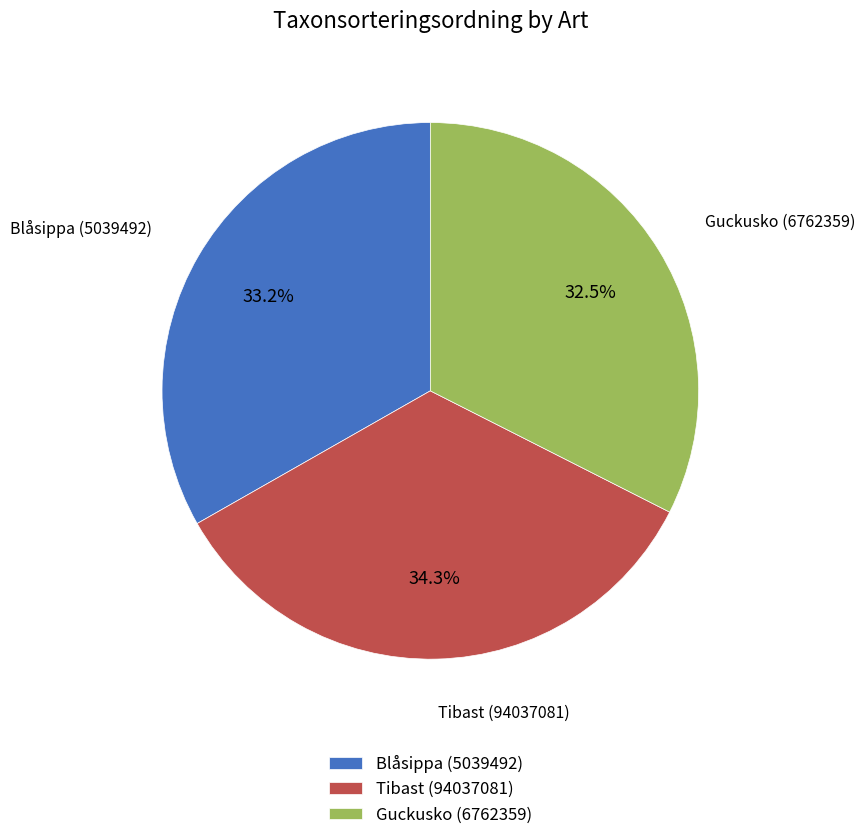

To the nearest percent, what is the difference between the Tibast (94037081) and Guckusko (6762359) slice percentages?

2%